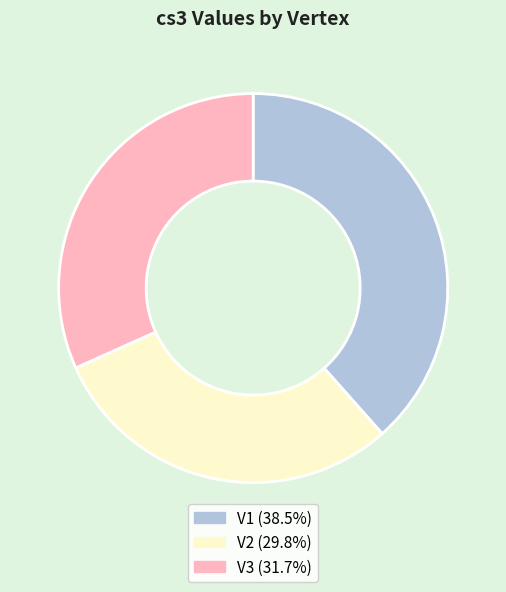

Do V3 (31.7%) and V1 (38.5%) together represent more than half of the pie?

Yes